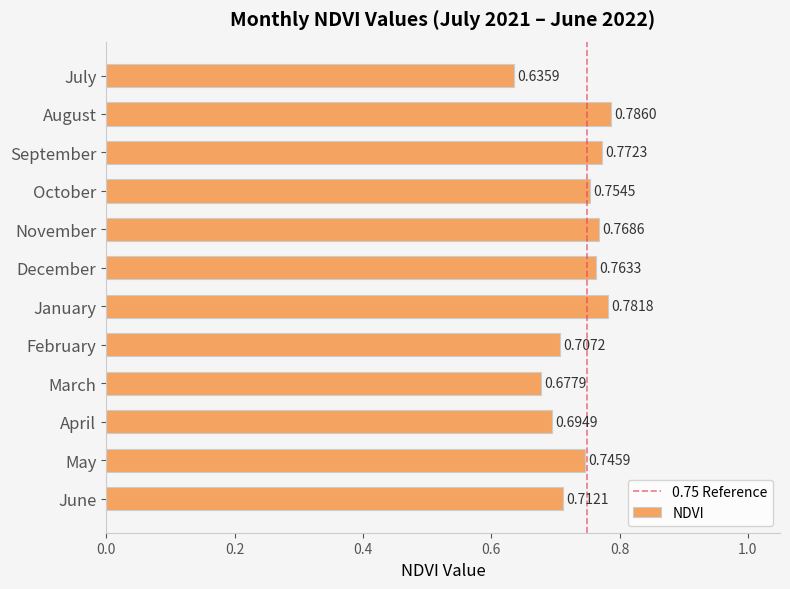

How many categories are shown in the chart?

12